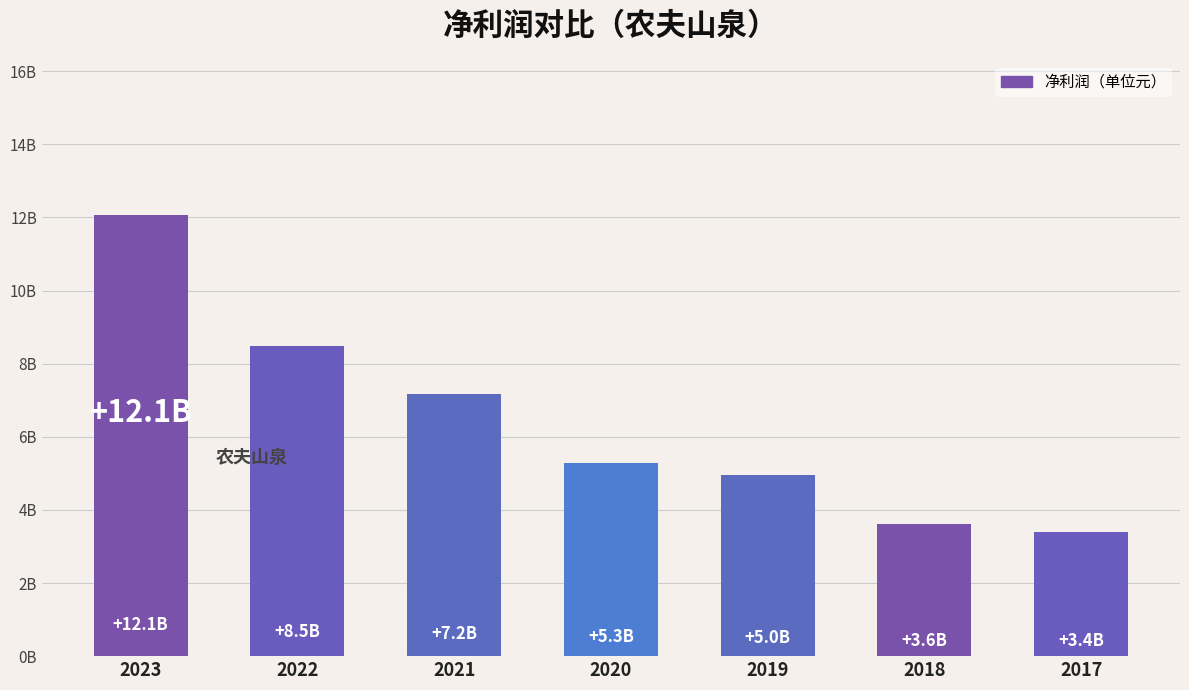

At which label is the value closest to 7732723500?

2021